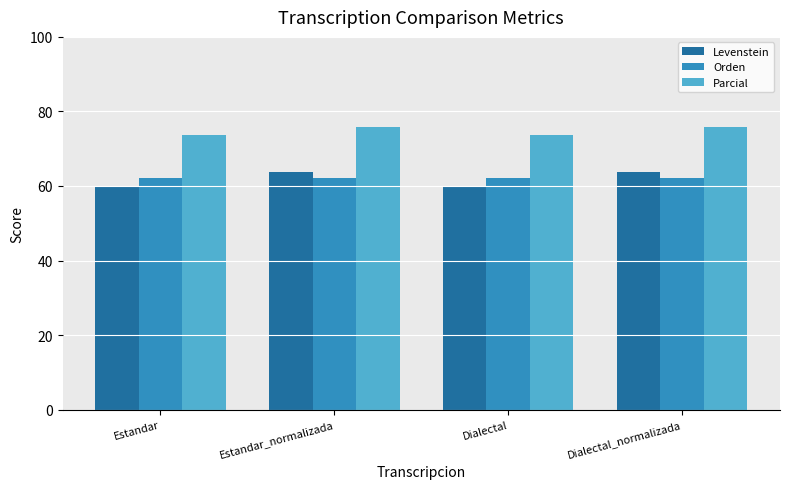

What position from the left is Dialectal?

3